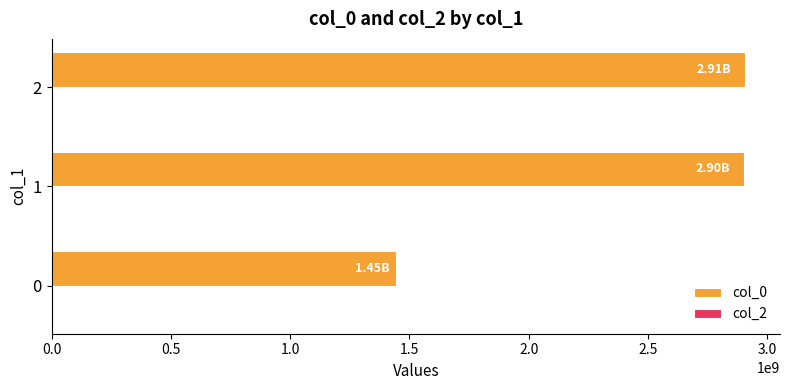

What is the sum of the values at 2 and 1?

5809498179